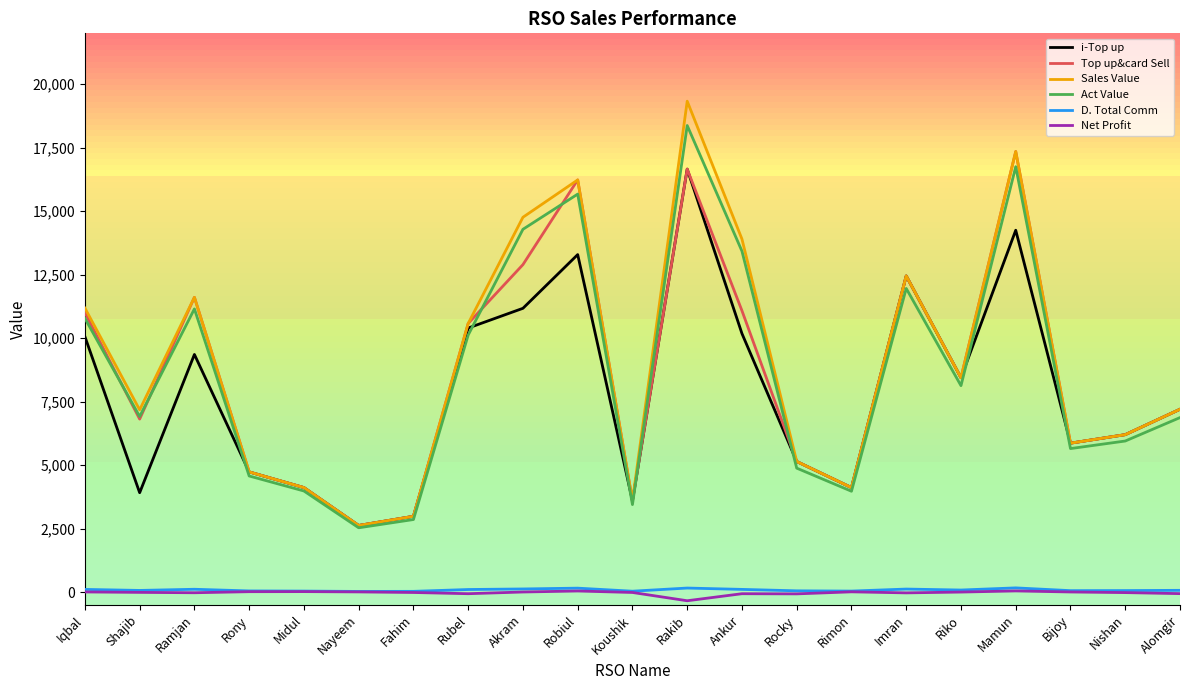

True or false: Net Profit and Top up&card Sell cross at least once.

False